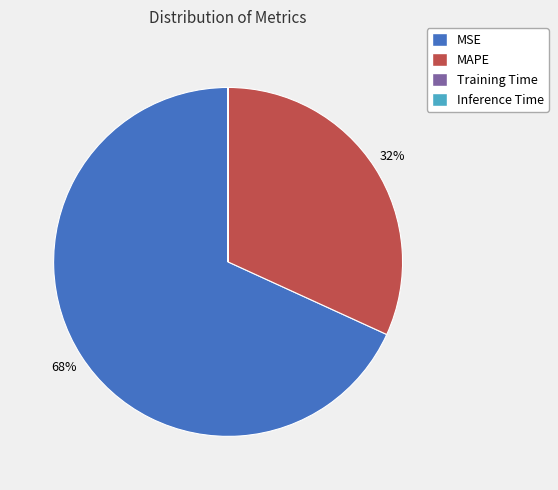

What is the ratio of the value at MSE to the value at MAPE?

2.1